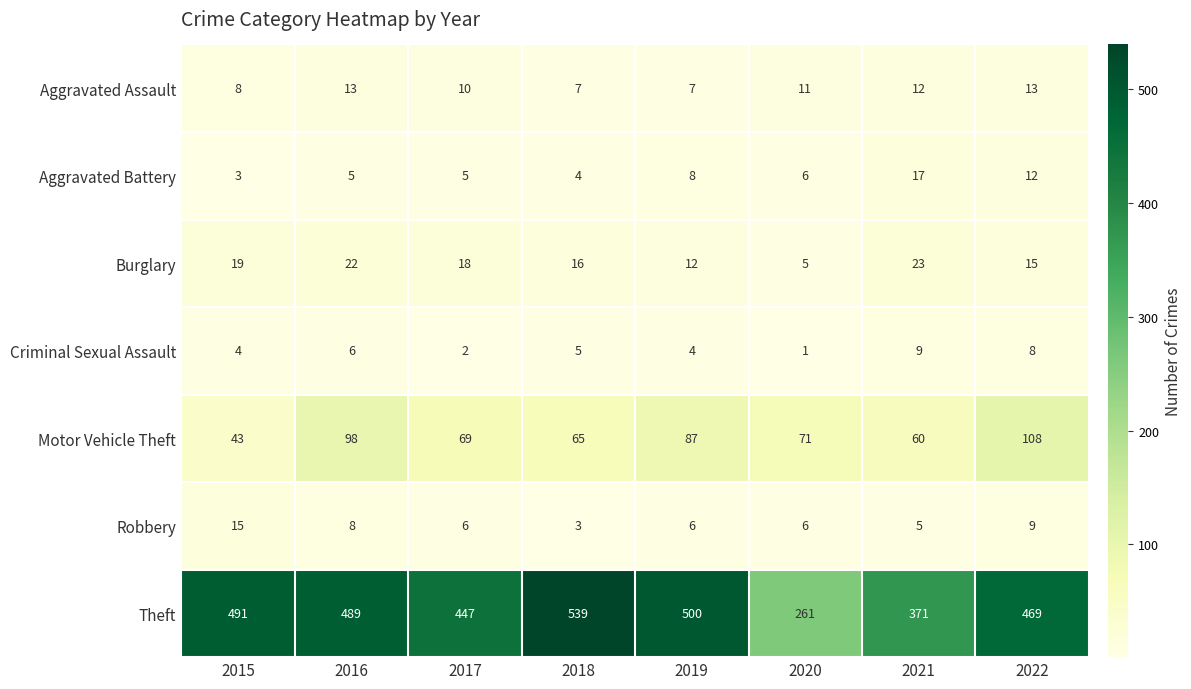

Is it true that Burglary equals 5 at 2020?

True